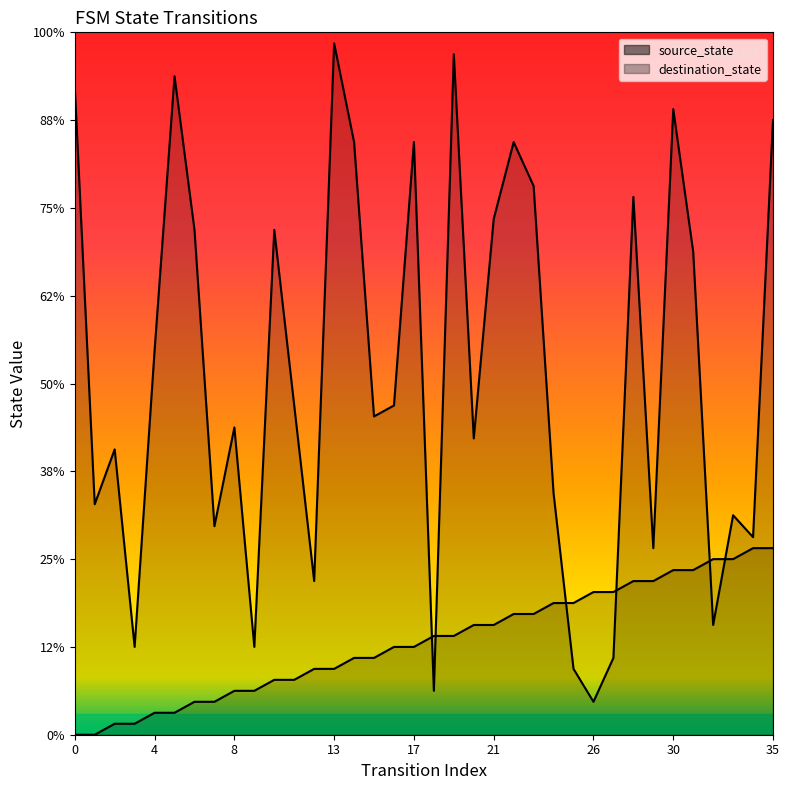

How many lines are shown in the chart?

2